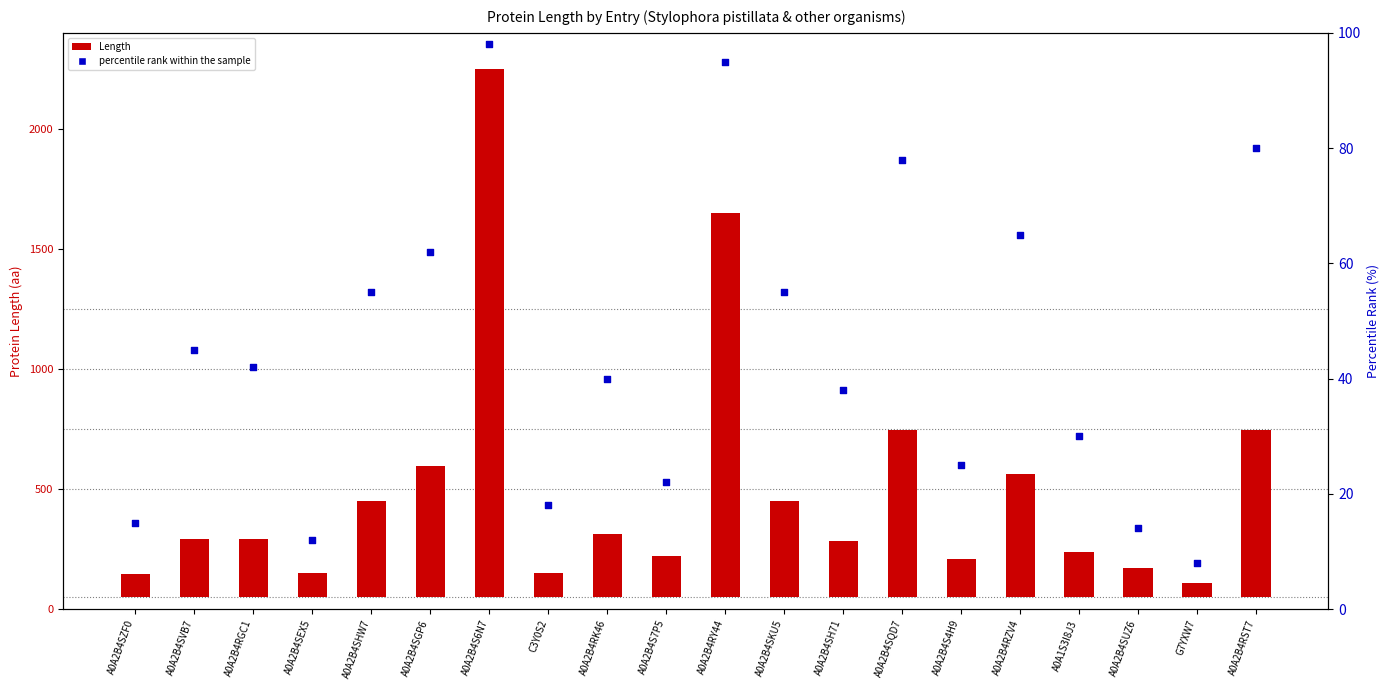

What are all the series names shown in the legend?

Length, percentile rank within the sample